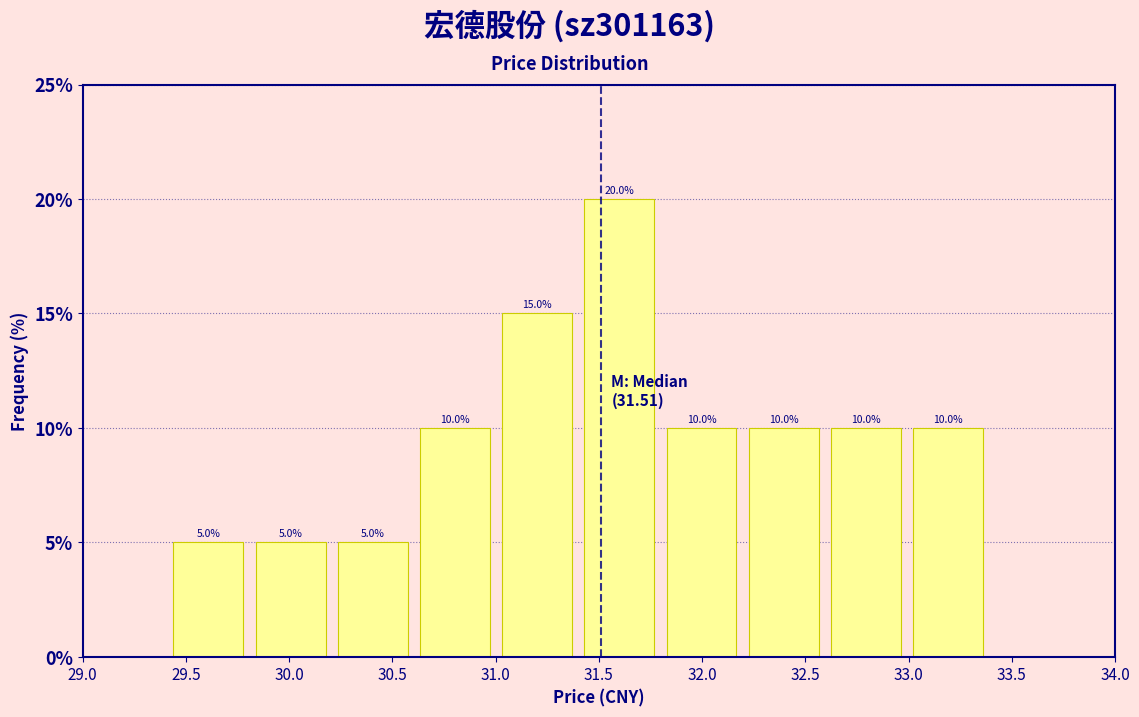

Reading left to right, transcribe this chart: for each bar, give the range it covers on the x-axis and its height. The bar edges are not printed on the chart, so give them approximately, as read against the axis.

29.4 to 29.8: 5.0
29.8 to 30.2: 5.0
30.2 to 30.6: 5.0
30.6 to 31.0: 10.0
31.0 to 31.4: 15.0
31.4 to 31.8: 20.0
31.8 to 32.2: 10.0
32.2 to 32.6: 10.0
32.6 to 33.0: 10.0
33.0 to 33.4: 10.0